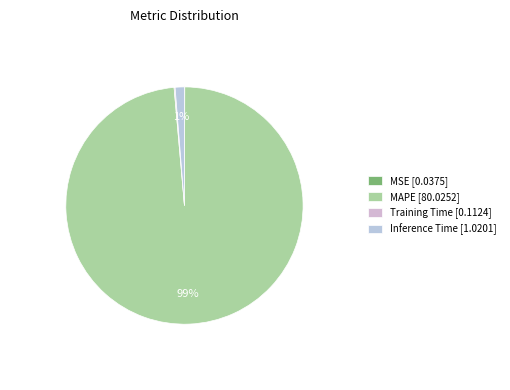

Which has a higher value, MAPE or Inference Time?

MAPE